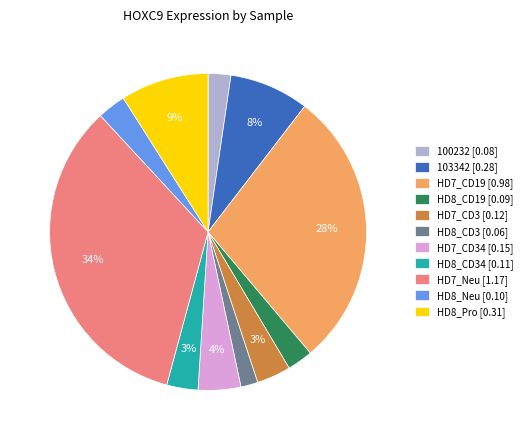

Which has a higher value, HD7_CD34 [0.15] or HD7_CD3 [0.12]?

HD7_CD34 [0.15]